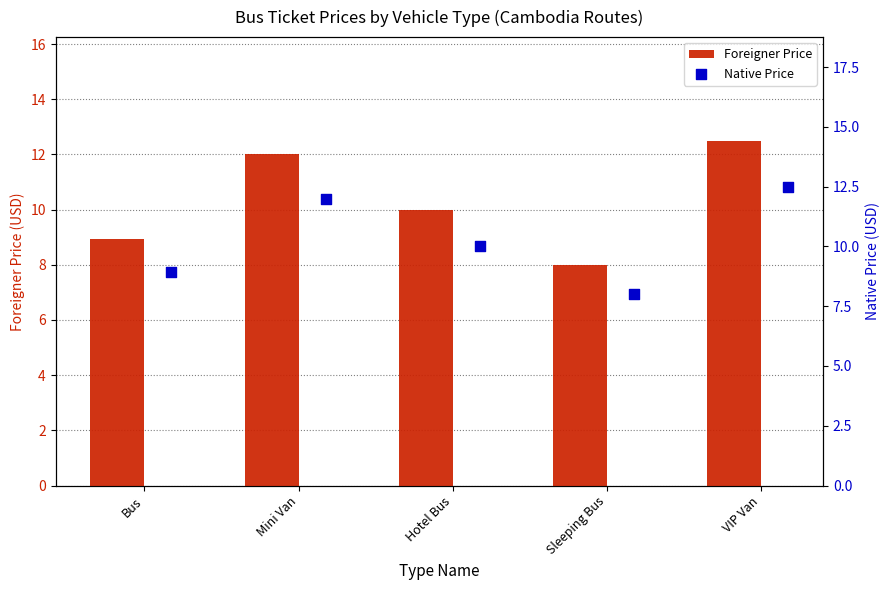

What are all the series names shown in the legend?

Foreigner Price, Native Price